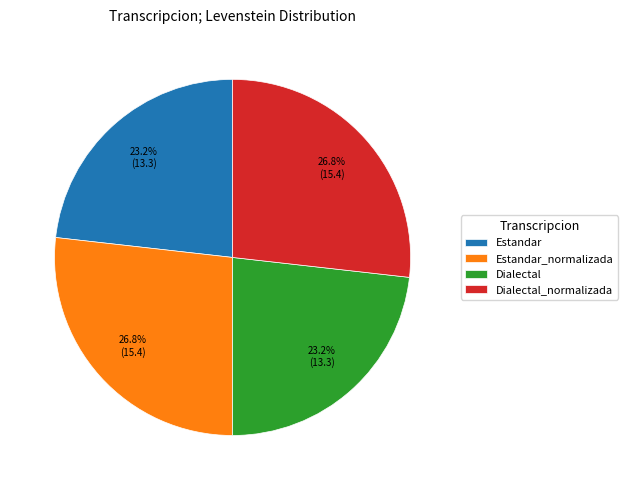

What is the total percentage of Dialectal and Dialectal_normalizada?

50.0%